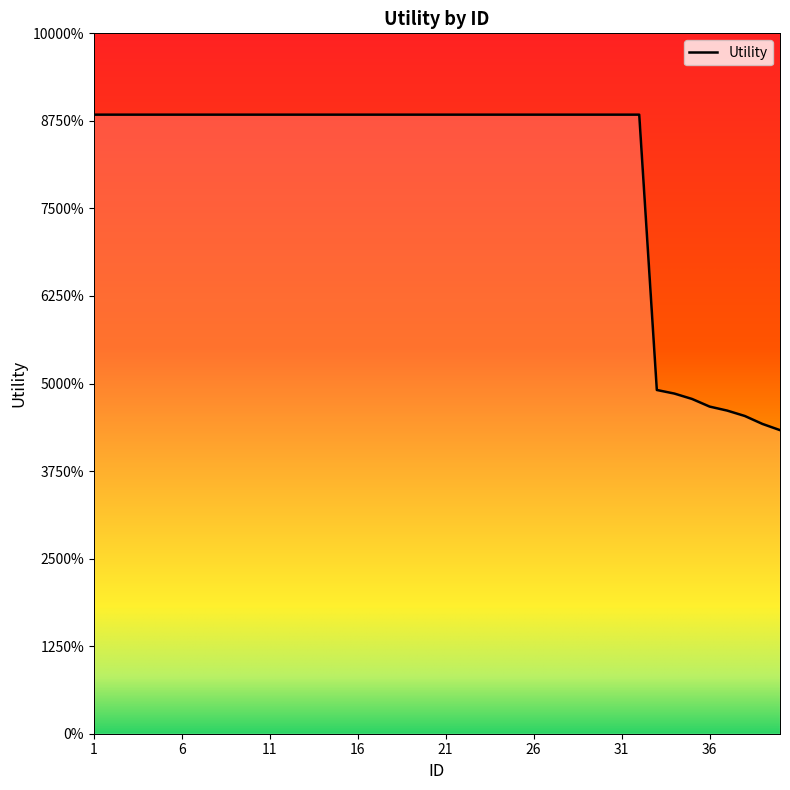

True or false: the data has more than 0 interior local peaks.

False